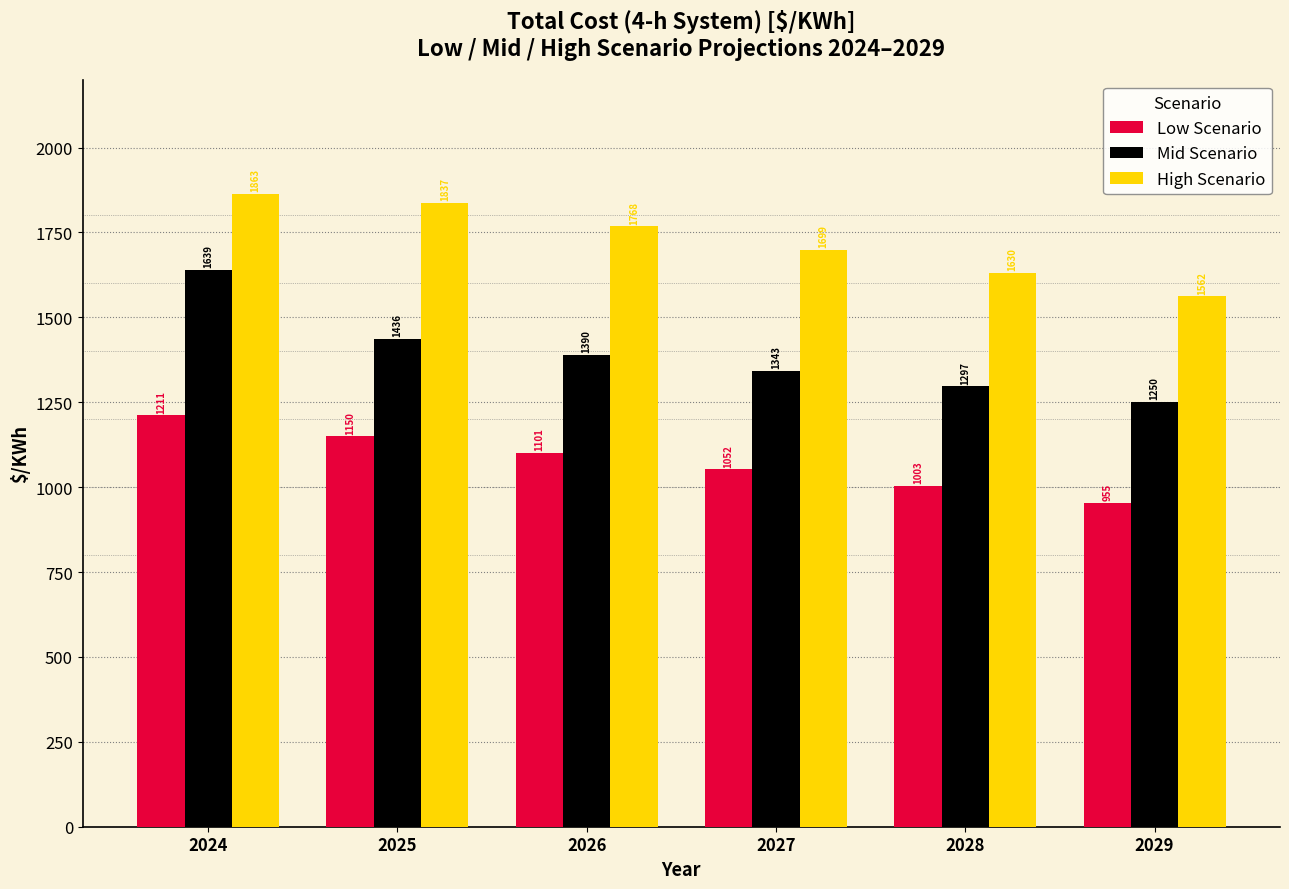

At which label does Mid Scenario first exceed 1389?

2024